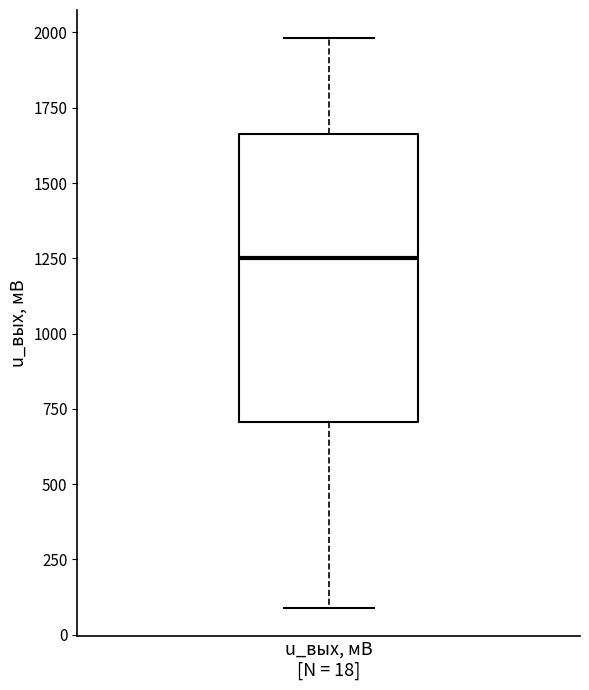

Where does the median line of the box for u_вых, мВ [N = 18] sit on the y-axis? The values are not printed on the chart, so give them approximately, as read against the axis.

1250